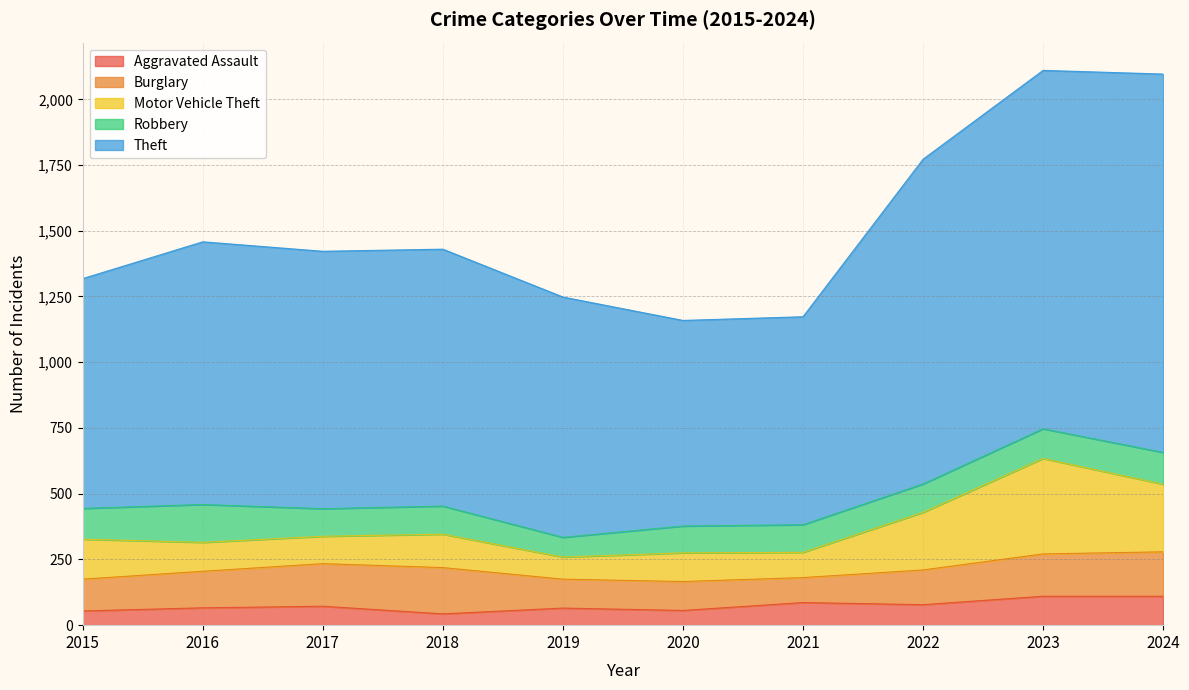

What value does the Theft series have at 2022?

1235